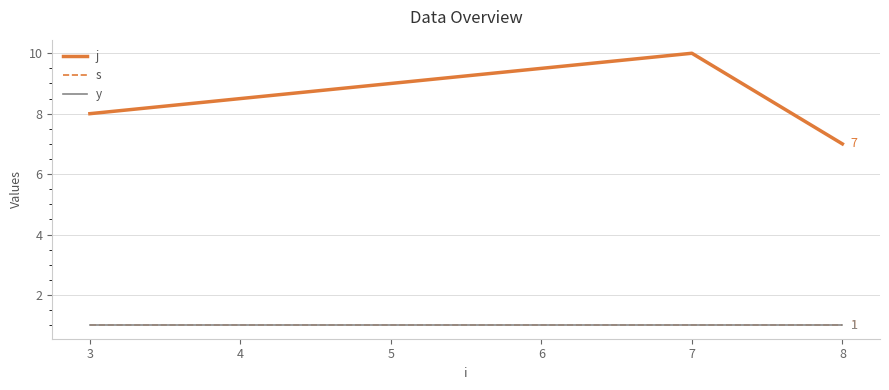

True or false: j has a value of 10 at 7.

True